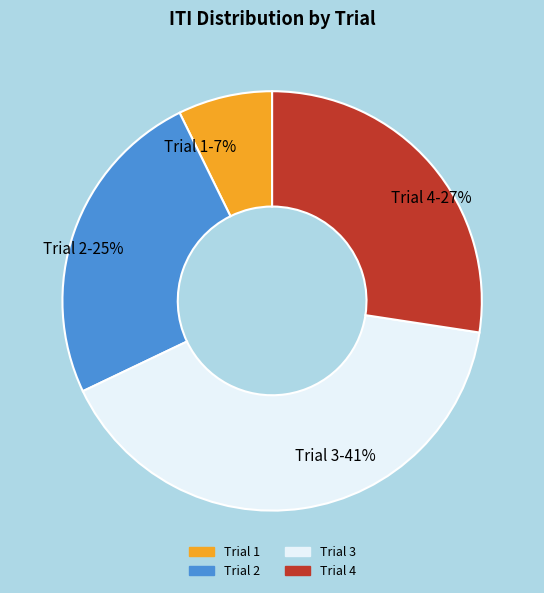

To the nearest percent, what portion does Trial 2 represent?

25%